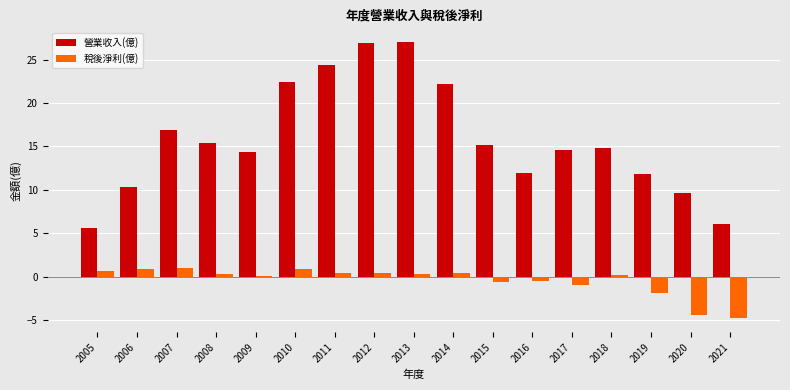

Which series has the largest total across all categories?

營業收入(億)